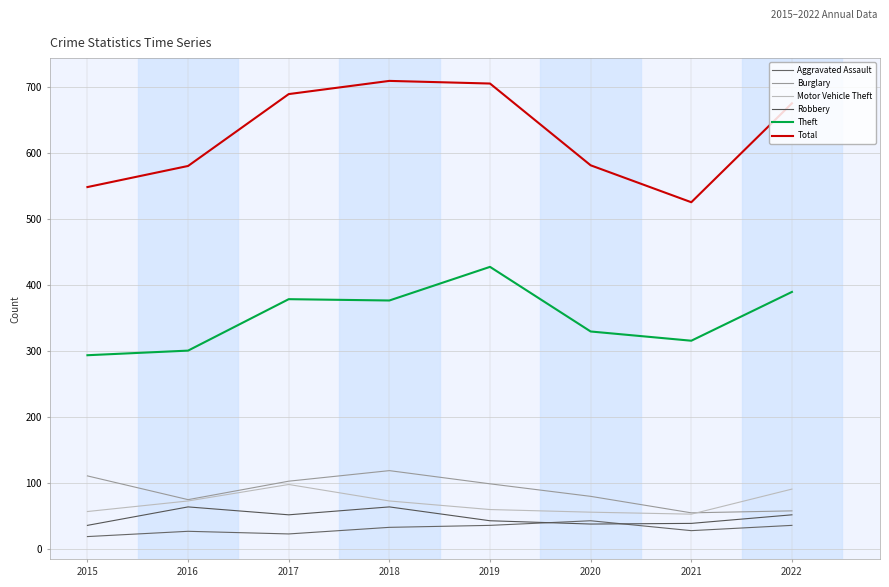

How many times do Burglary and Motor Vehicle Theft cross each other?

1